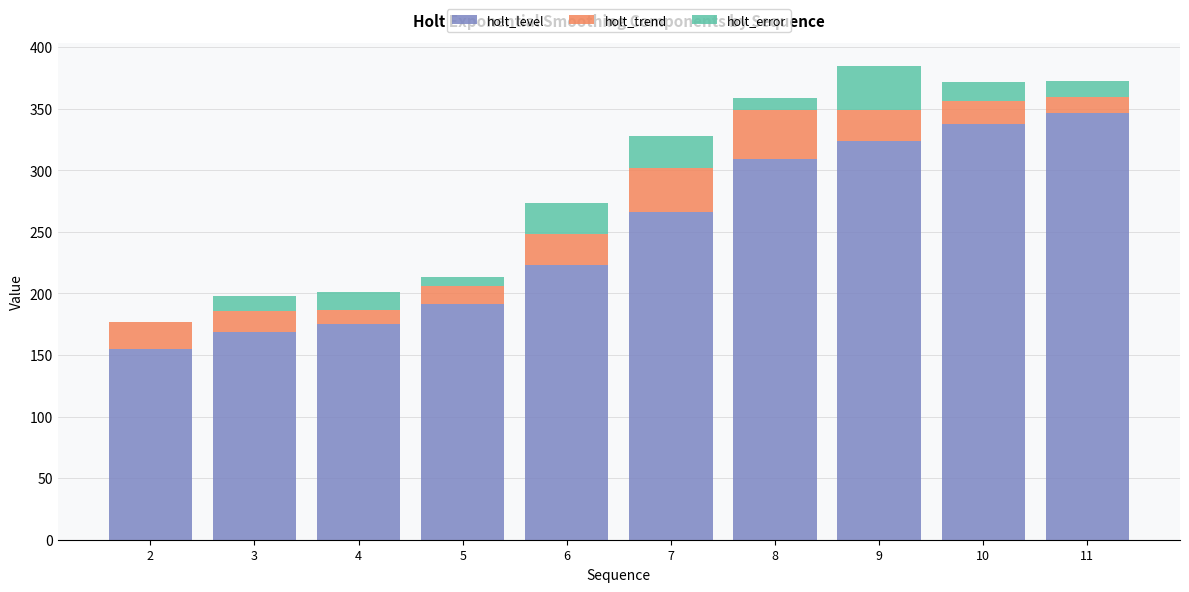

What is the maximum value for holt_level?

346.9